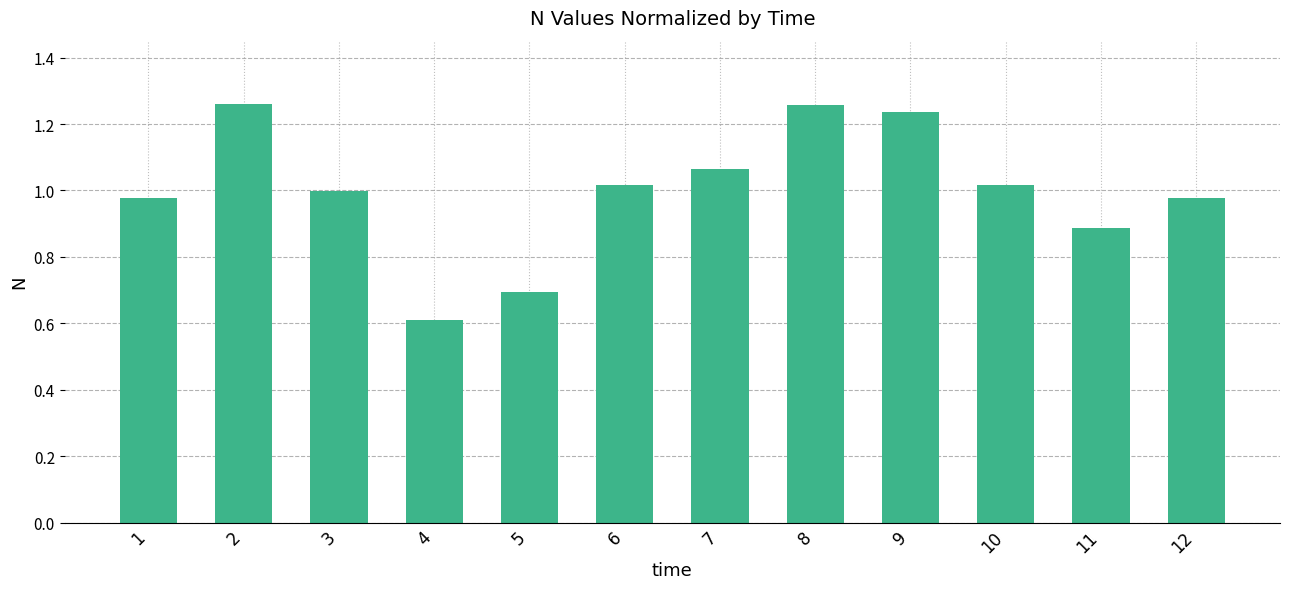

What is the approximate value at 4?

0.6